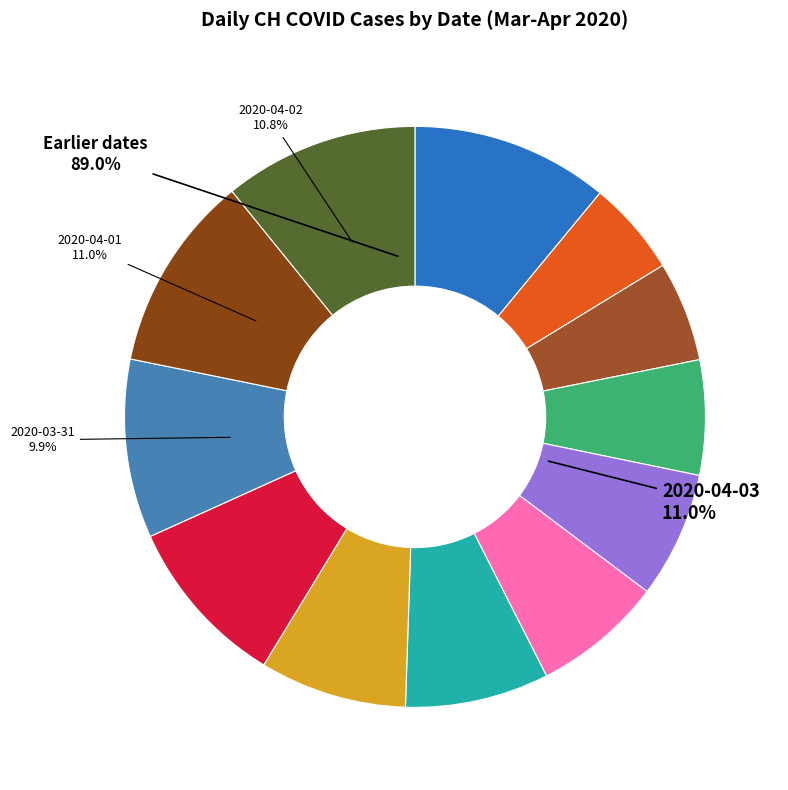

To the nearest percent, what is the average slice percentage?

8%